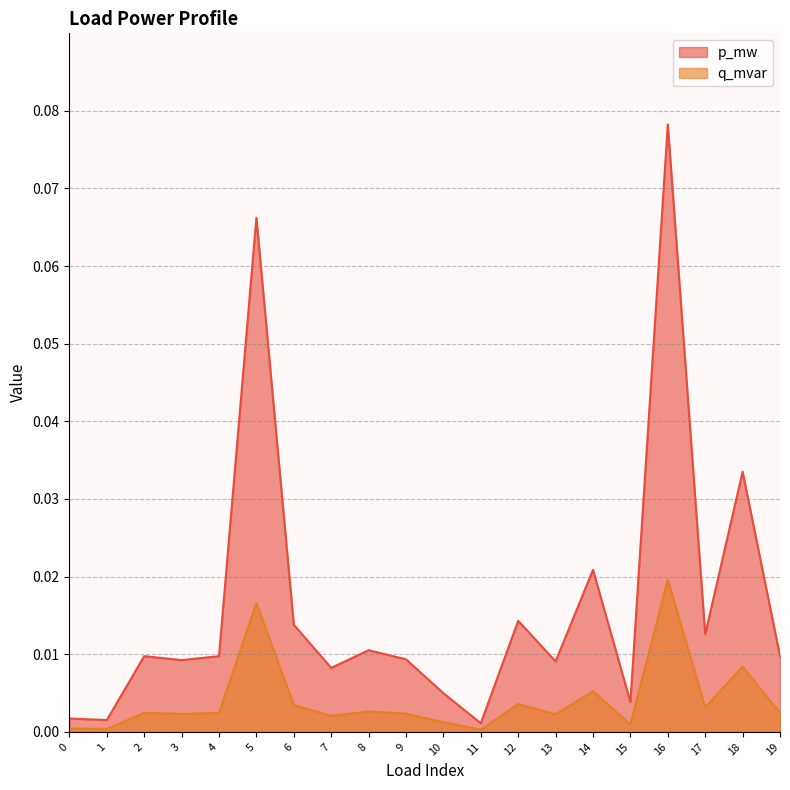

List the series in order of their overall mean, highest first.

p_mw, q_mvar